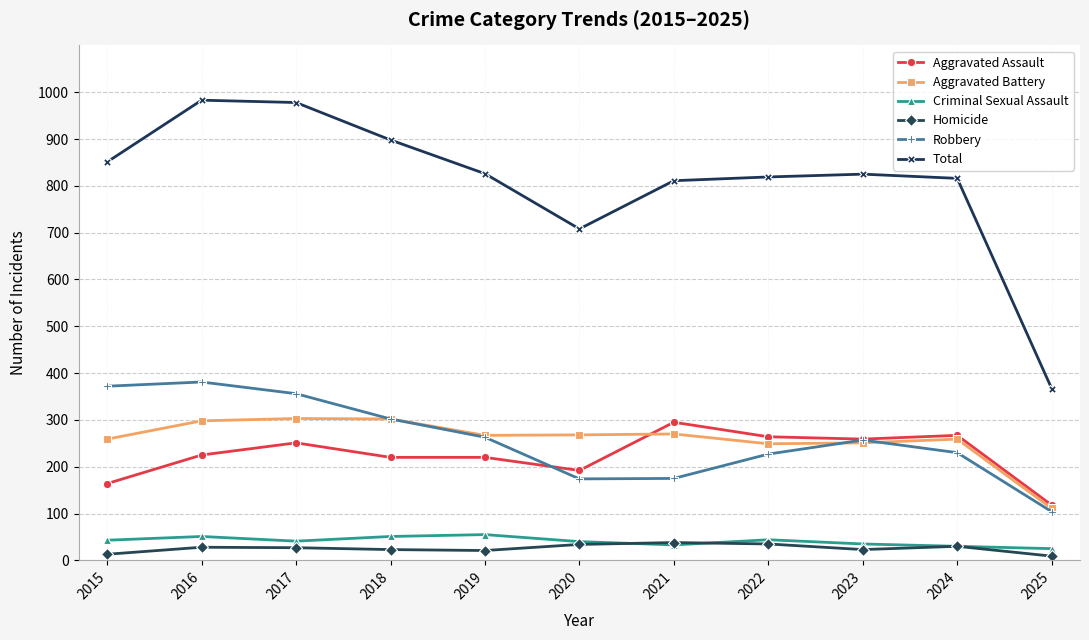

At how many categories does at least one series exceed 611?

10